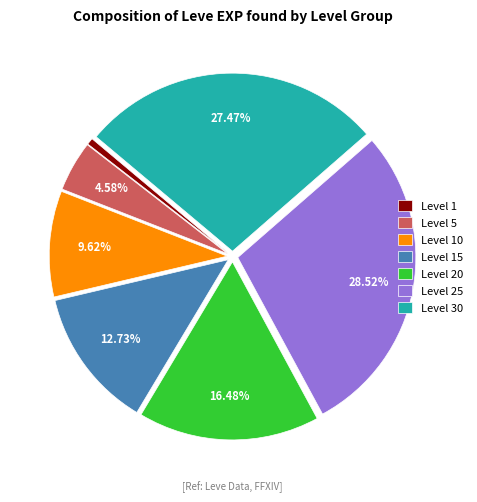

Do Level 30 and Level 10 together represent more than half of the pie?

No